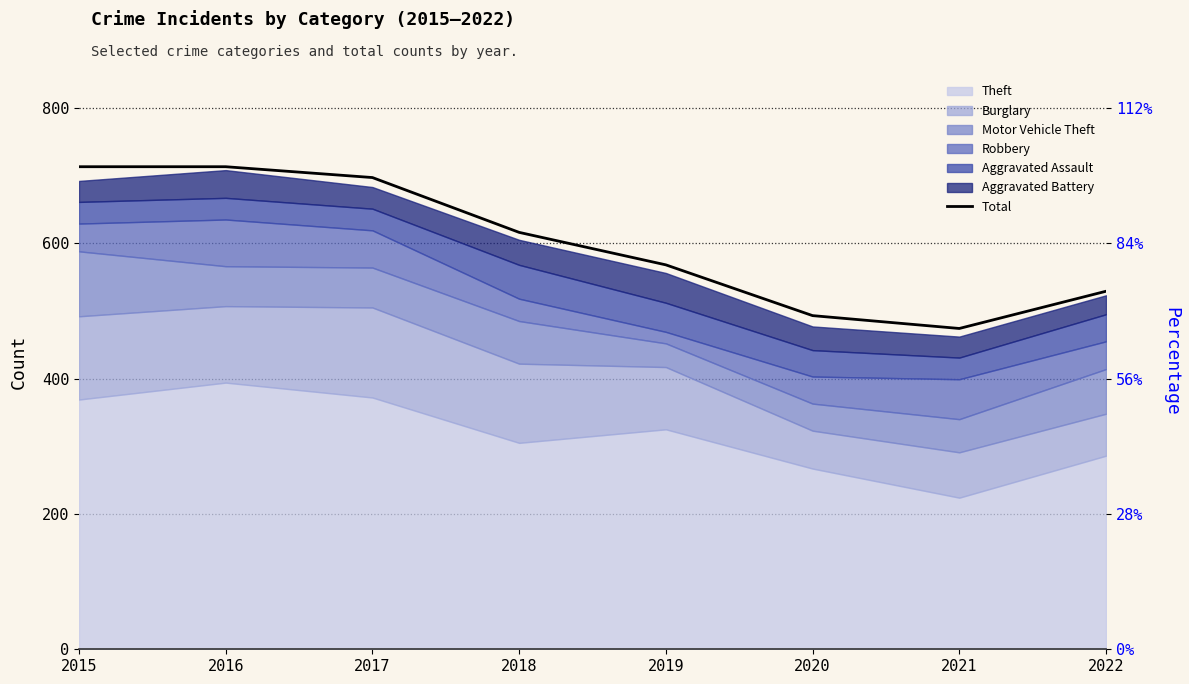

List the labels in order of value, largest first.

2015, 2016, 2017, 2018, 2019, 2022, 2020, 2021